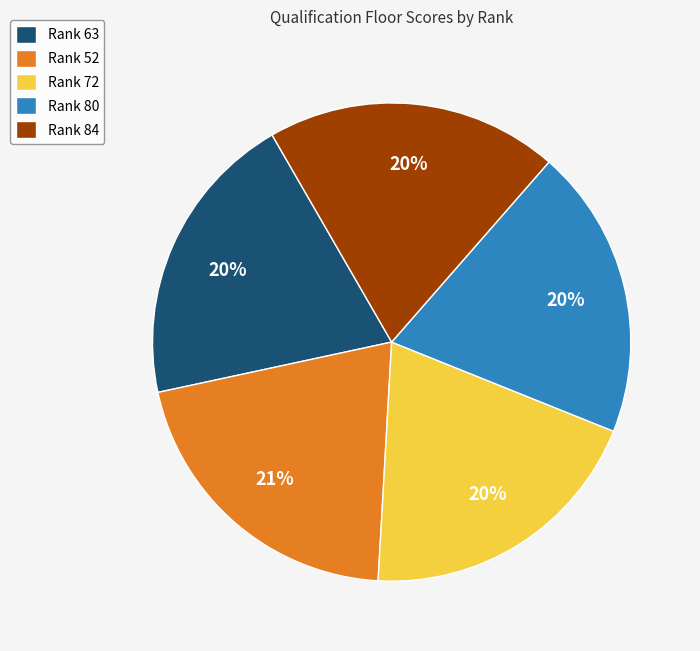

Does Rank 84 account for over 50% of the chart?

No